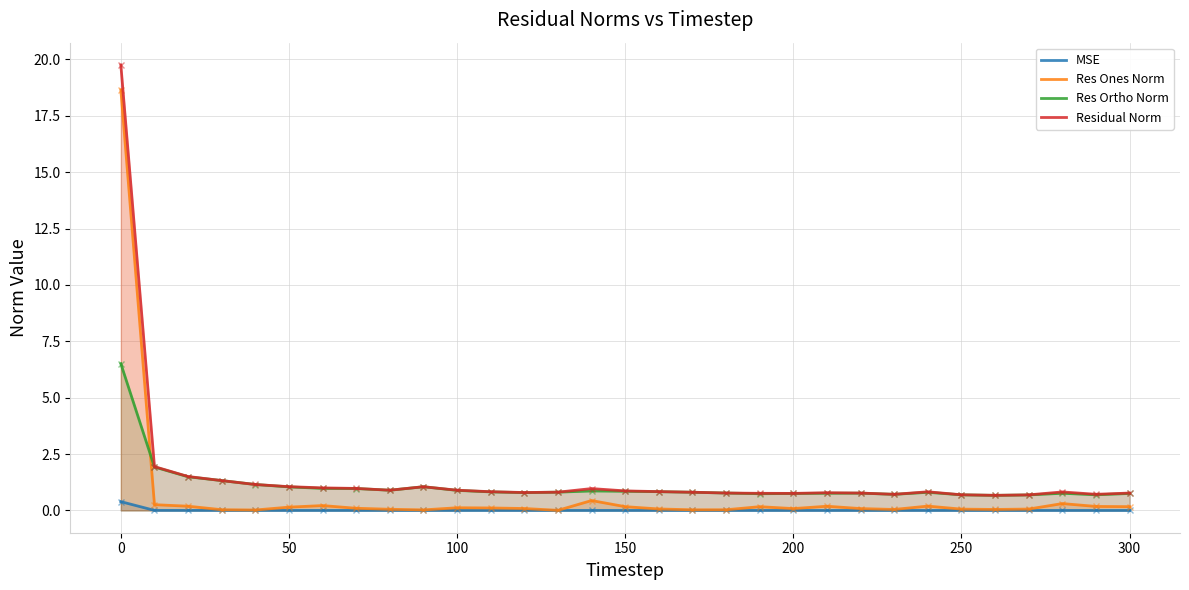

True or false: Res Ortho Norm and Res Ones Norm cross at least once.

True